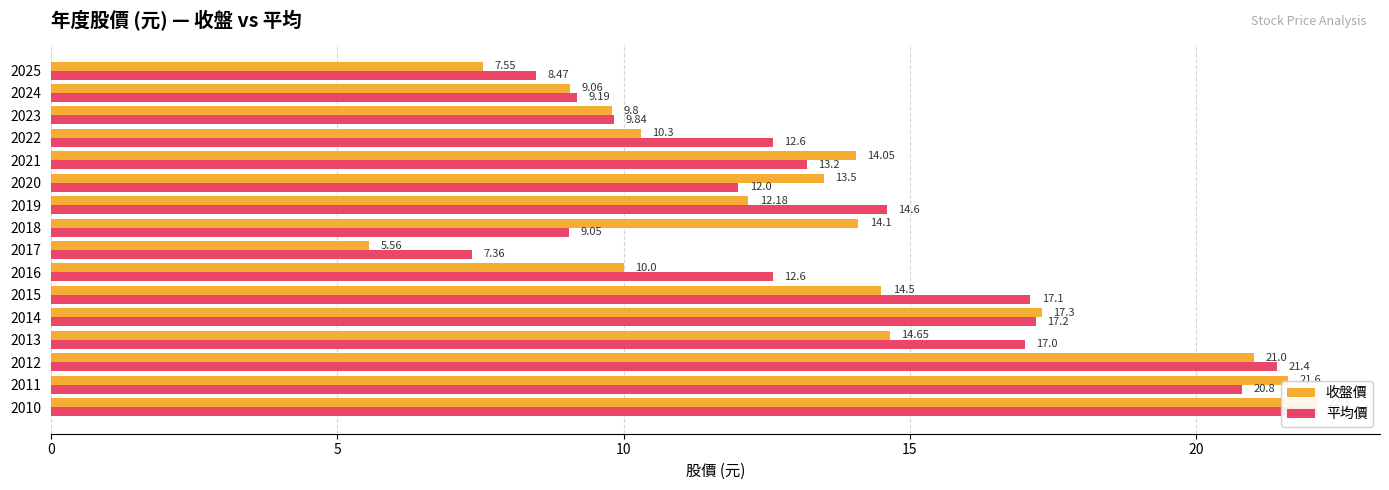

What are all the series names shown in the legend?

收盤價, 平均價